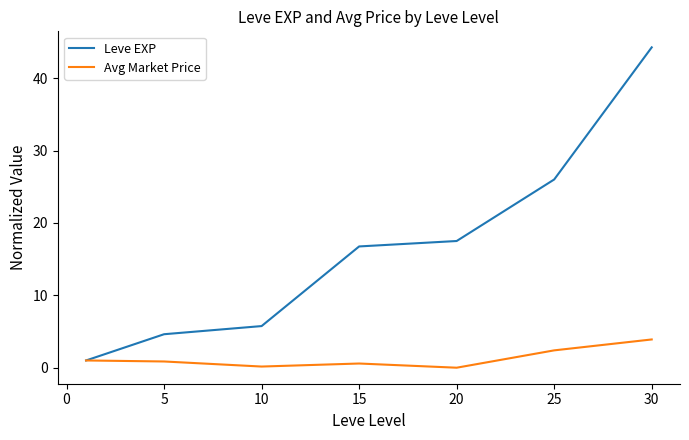

What is the difference between the second highest and second lowest values in the Avg Market Price series?

2.2